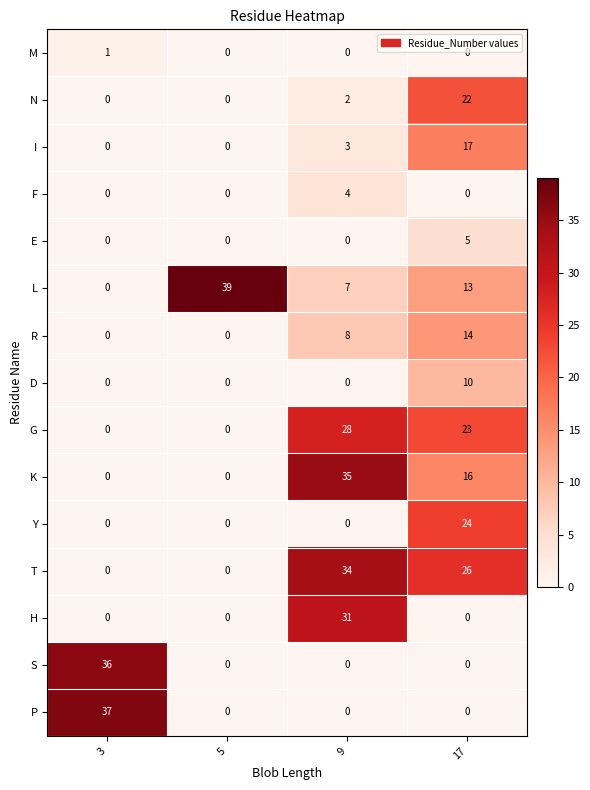

What is the greatest value displayed?

39